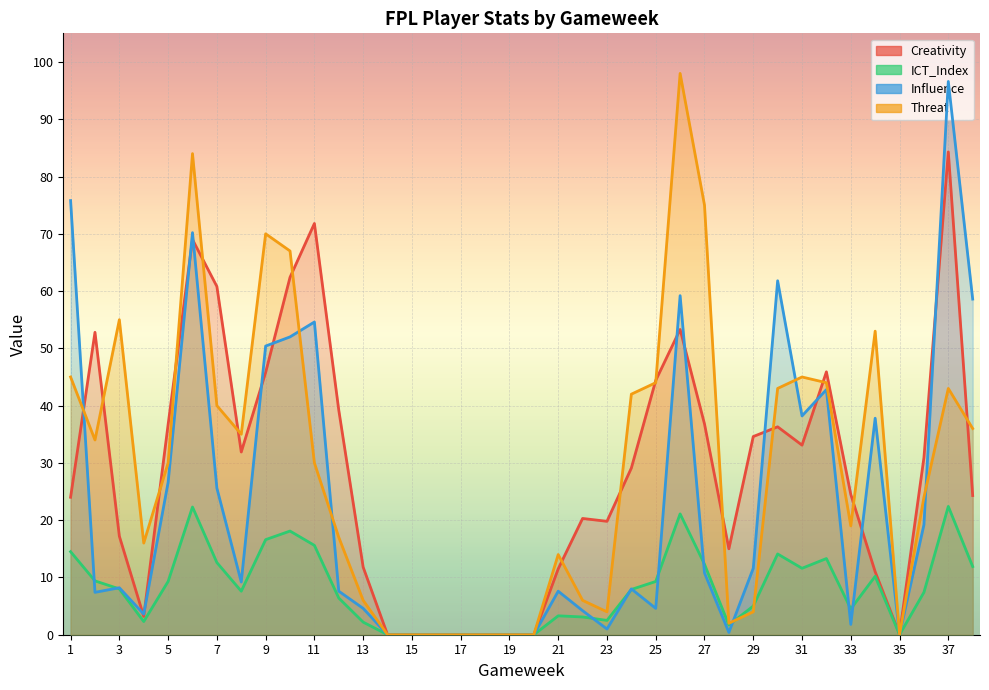

What is the difference between the second highest and minimum values in the Threat series?

84.0